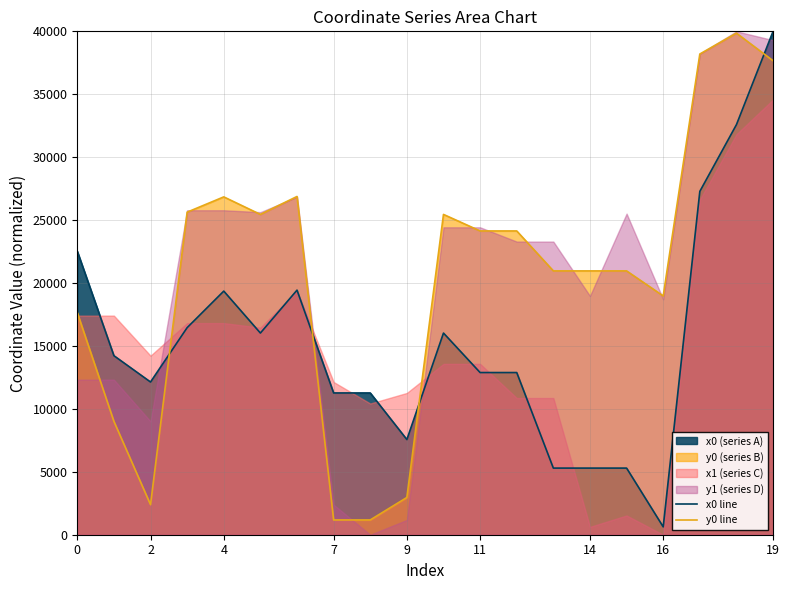

Which series ends up on top after the final intersection of y0 line and x0 line?

x0 line